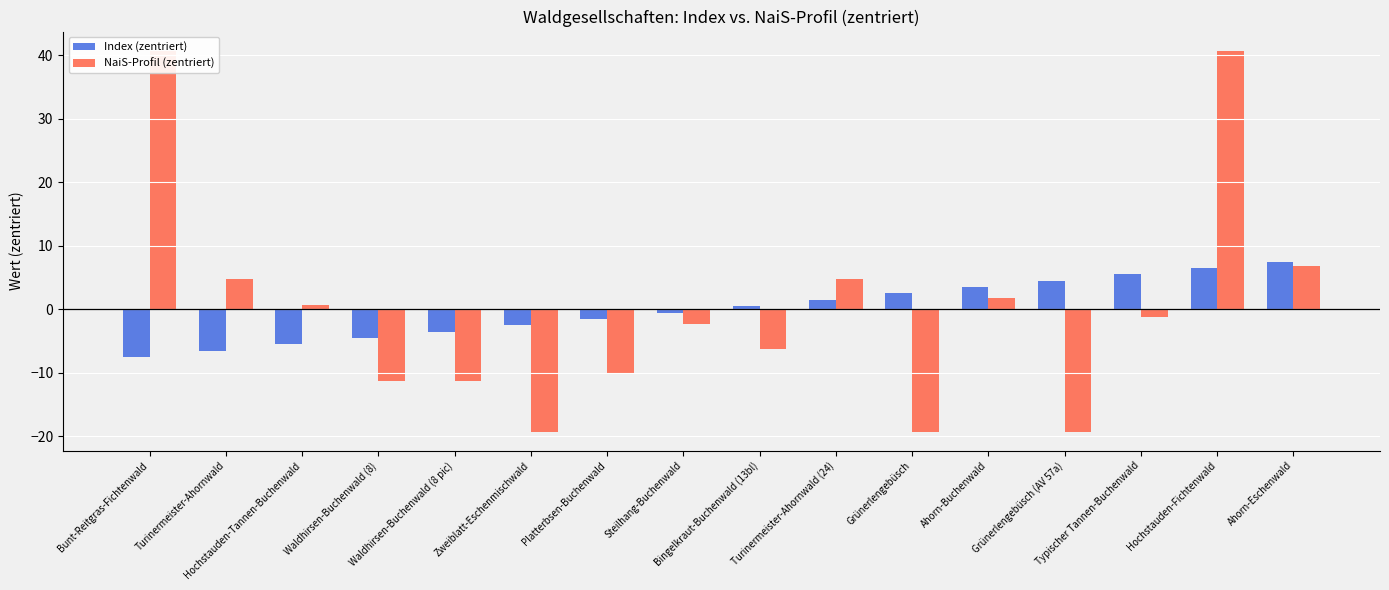

What value does the Index (zentriert) series have at Grünerlengebüsch (AV 57a)?

4.5